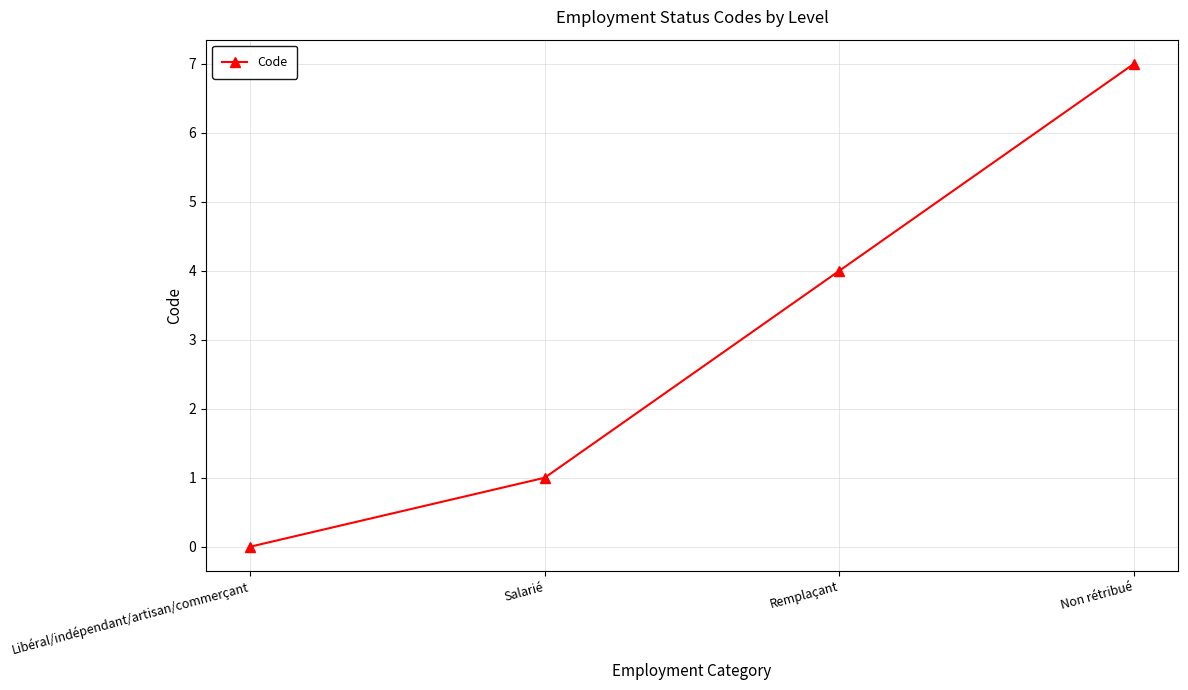

Does the chart display data point markers on the line(s)?

Yes